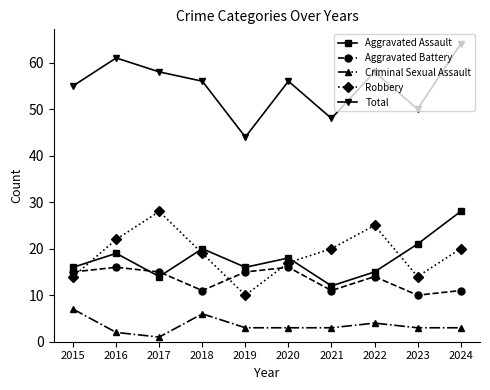

Between 2017 and 2019, which series saw the biggest shift?

Robbery